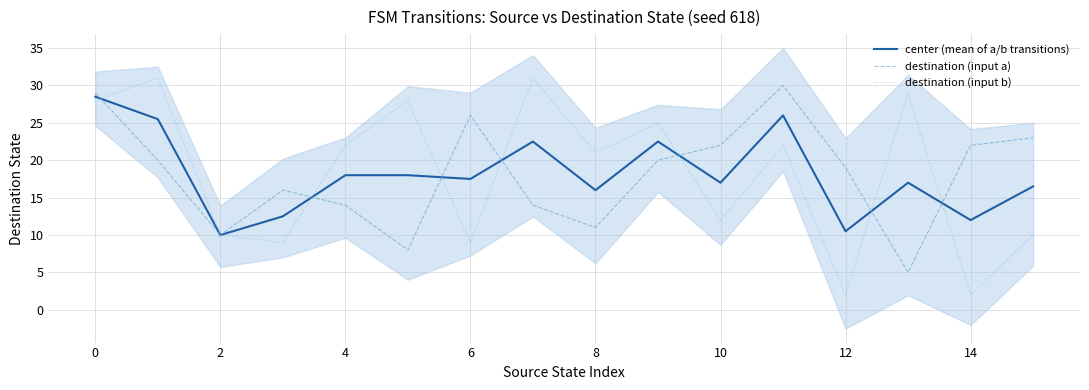

What is the difference between the maximum and minimum values in the center (mean of a/b transitions) series?

18.5